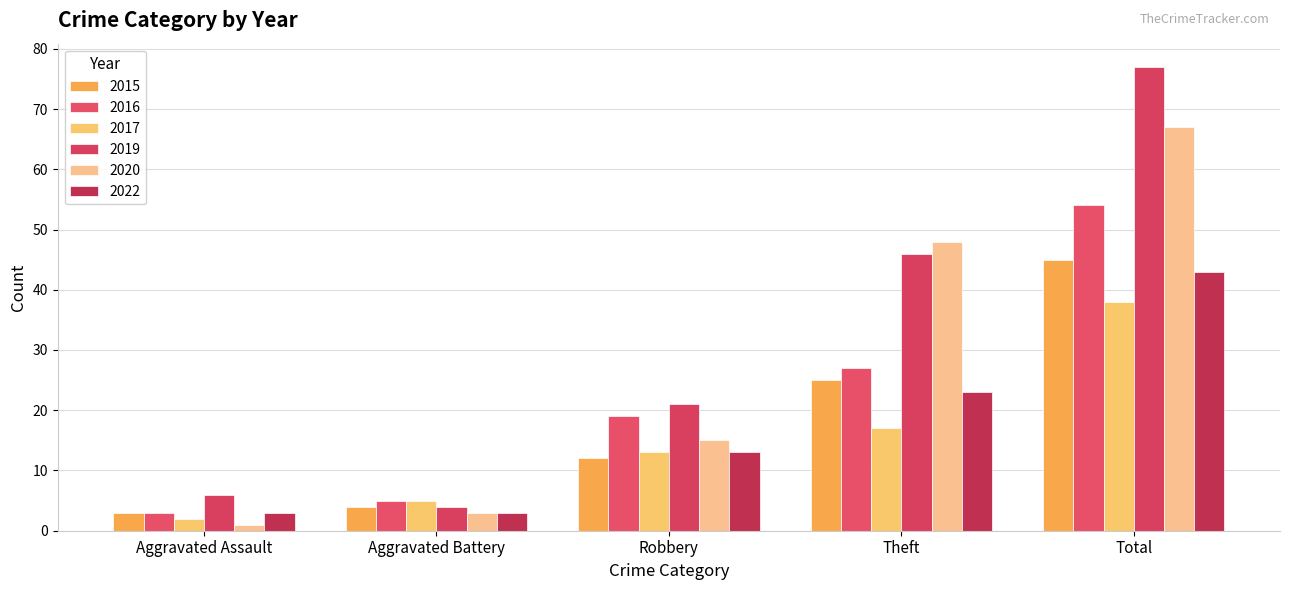

What is the sum of the 2016 values at Aggravated Assault and Theft?

30